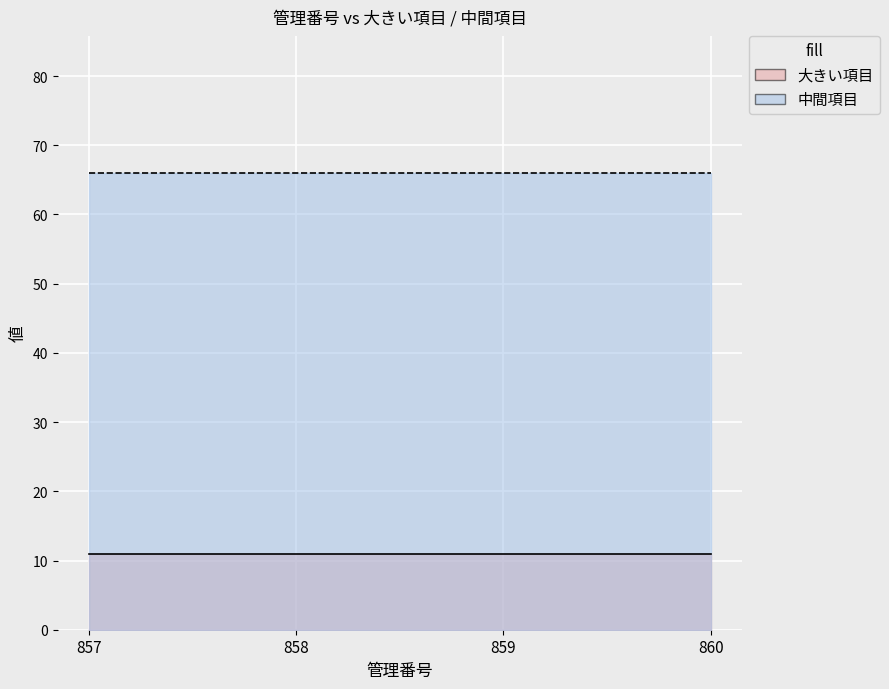

What is the total value across all series at 859?

77